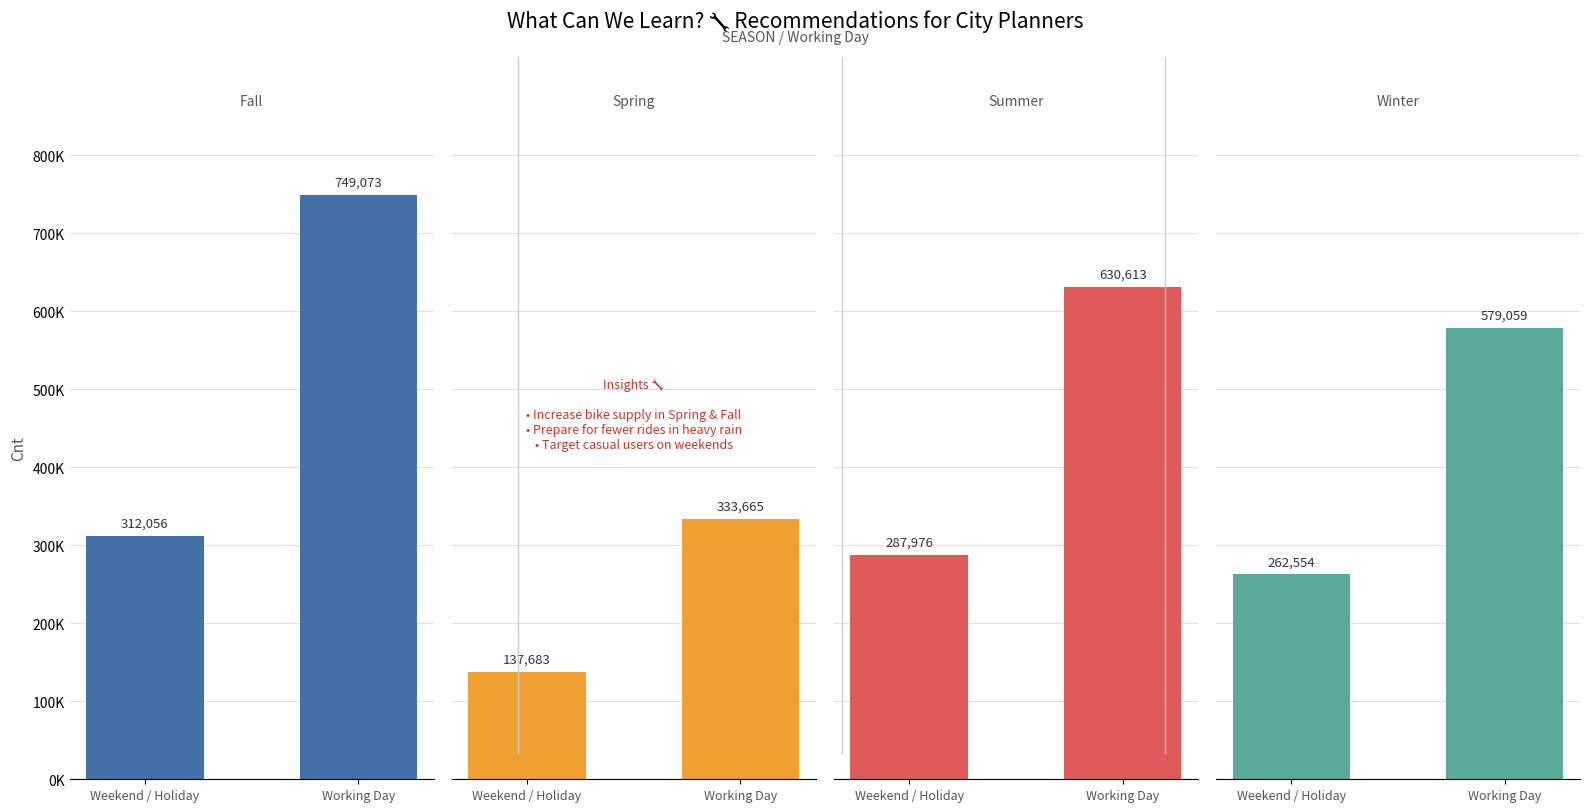

What is the approximate value of Group 19 at Weekend / Holiday, to the nearest 10?

137680